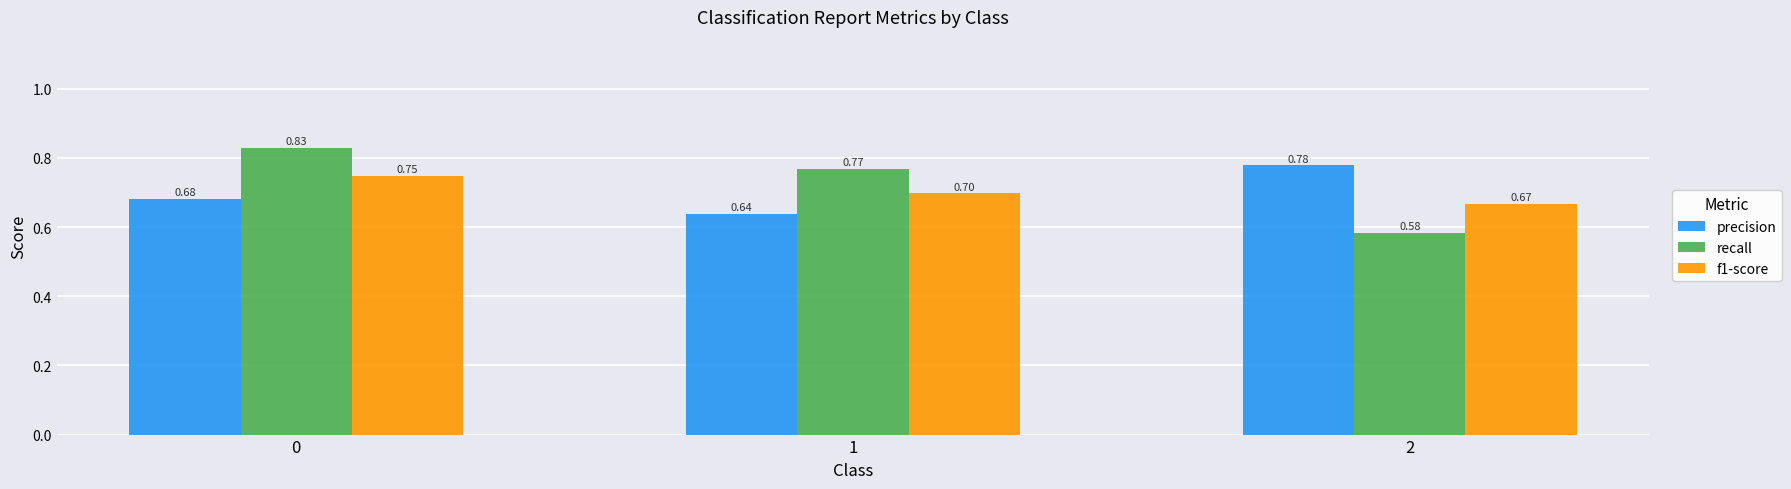

Rank the categories by f1-score value from lowest to highest.

2, 1, 0